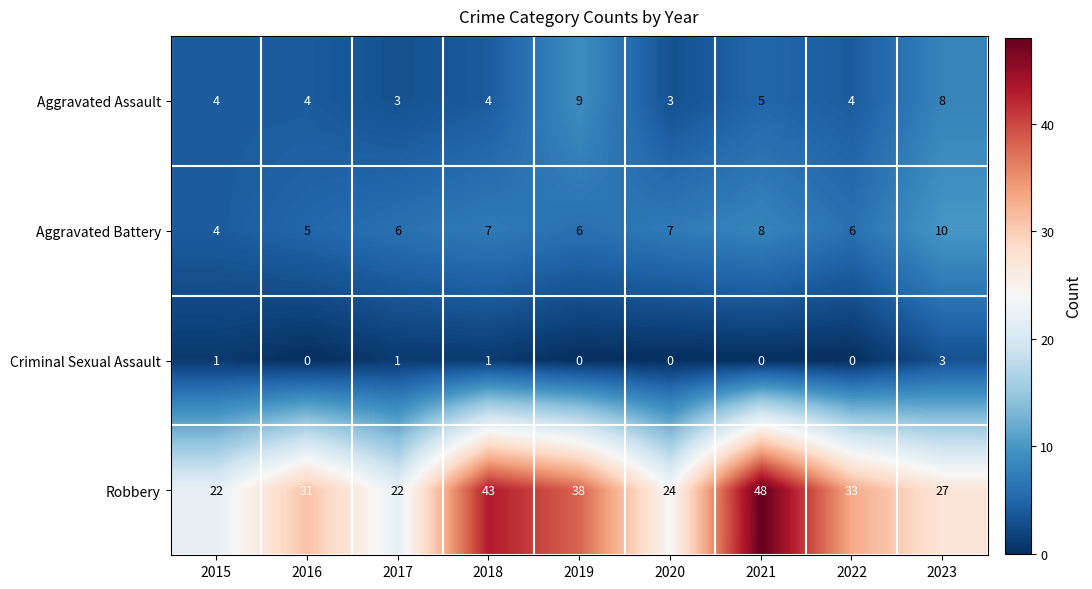

The Criminal Sexual Assault series shows 1 at 2015. True or false?

True